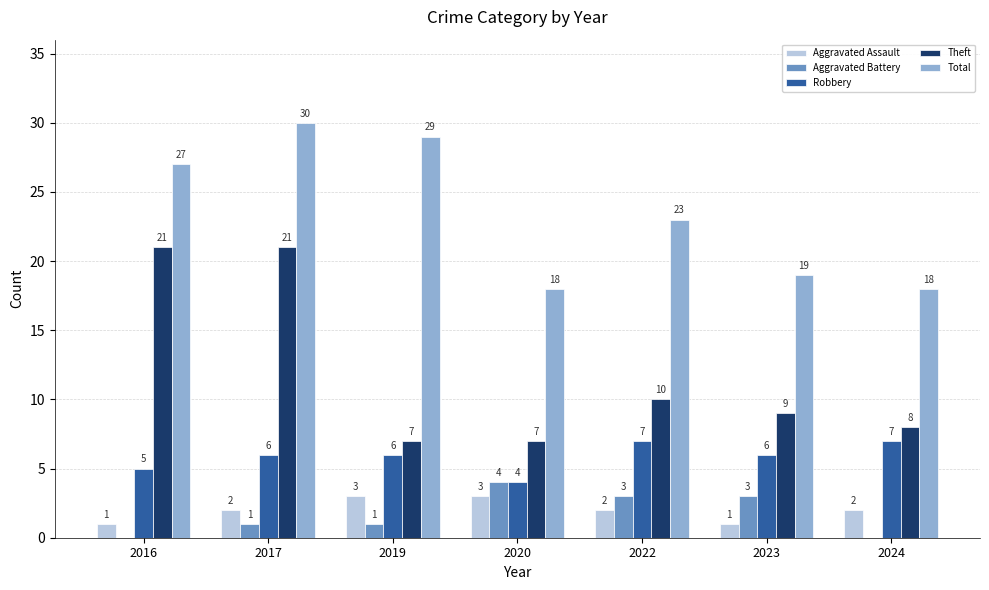

Does the chart contain stacked bars?

No